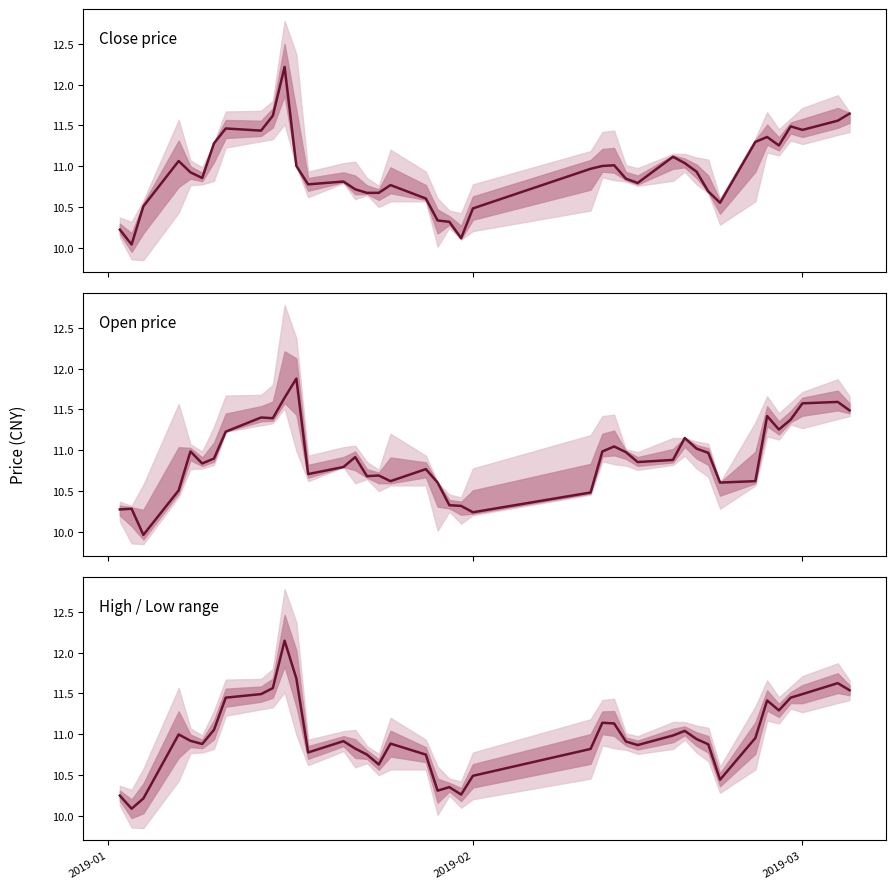

Is the value of Open price at 15 greater than the value of High / Low range at 14?

No